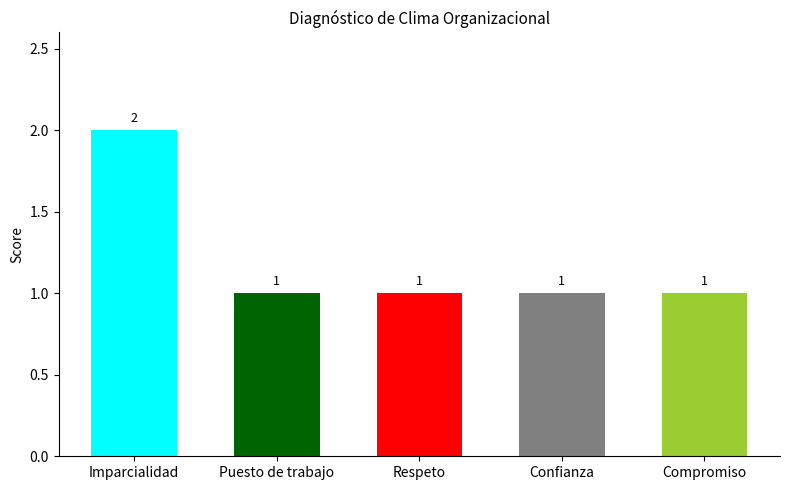

Reading right to left, extract all data points from this chart.

Compromiso=1	Confianza=1	Respeto=1	Puesto de trabajo=1	Imparcialidad=2